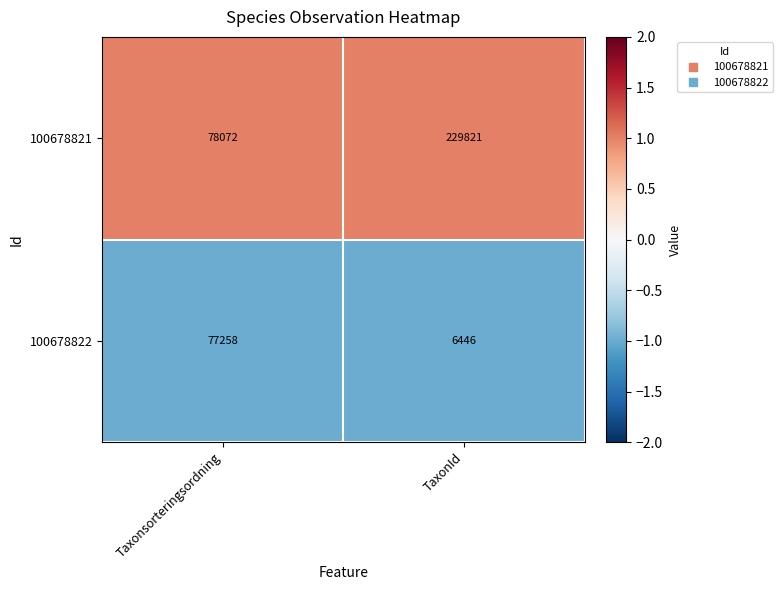

Rank the series at Taxonsorteringsordning from lowest to highest value.

100678822, 100678821